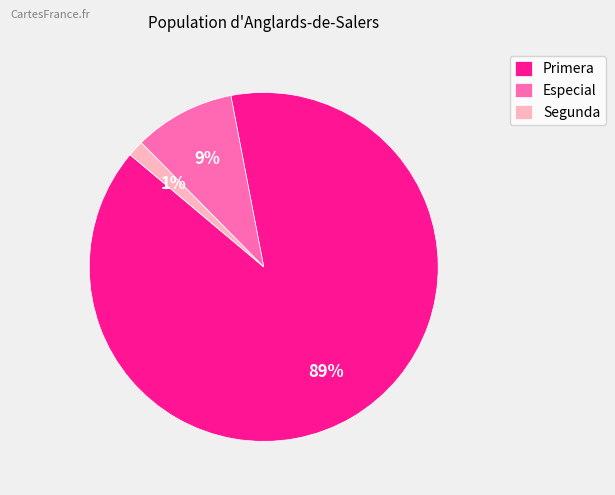

Is there a majority slice in this chart?

Yes